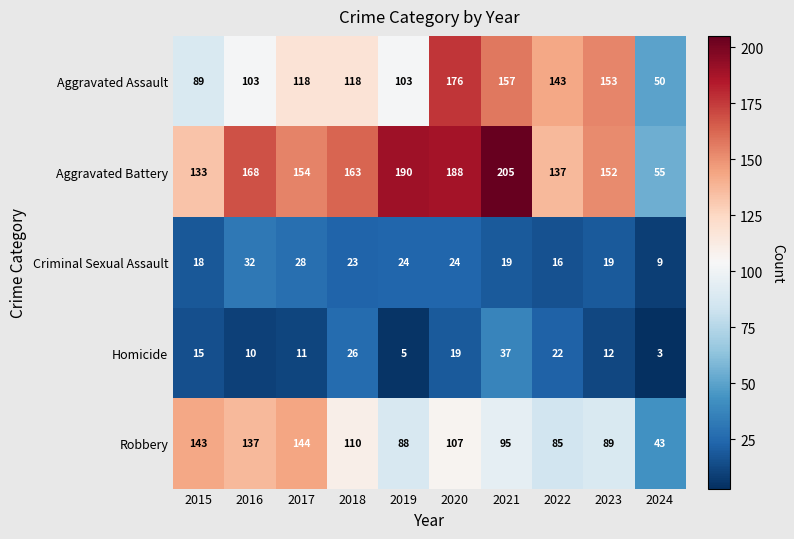

What is the difference between the Aggravated Battery values at 2016 and 2023?

16